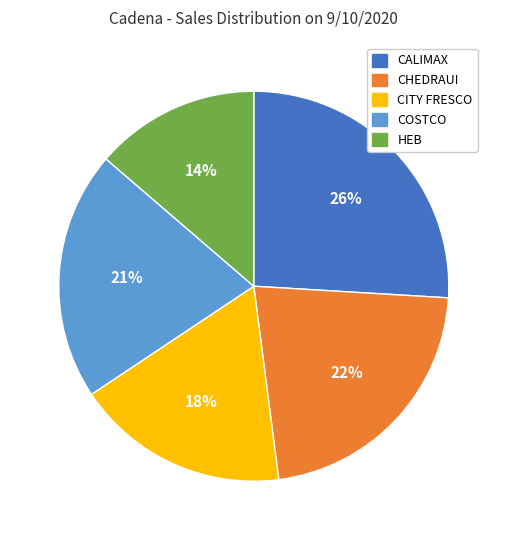

Is there any slice that represents more than half of the pie?

No